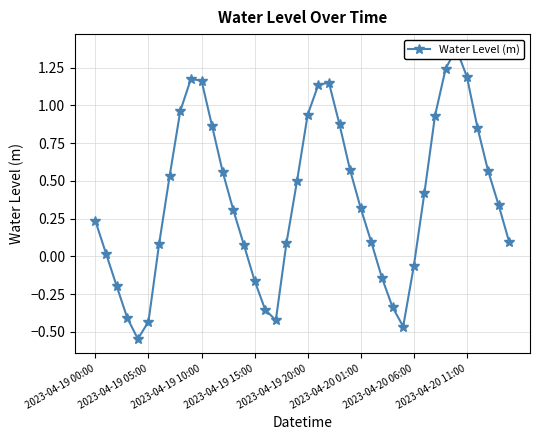

How many distinct data groups are displayed?

1